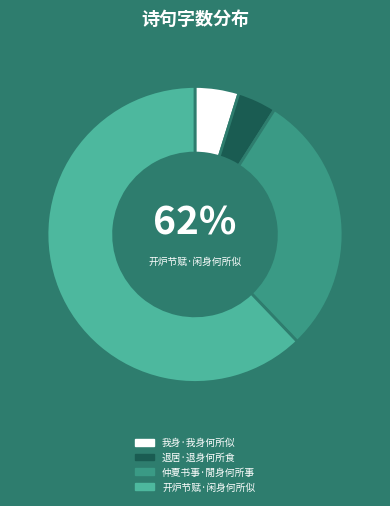

Which slice represents more than half of the pie?

开炉节赋·闲身何所似